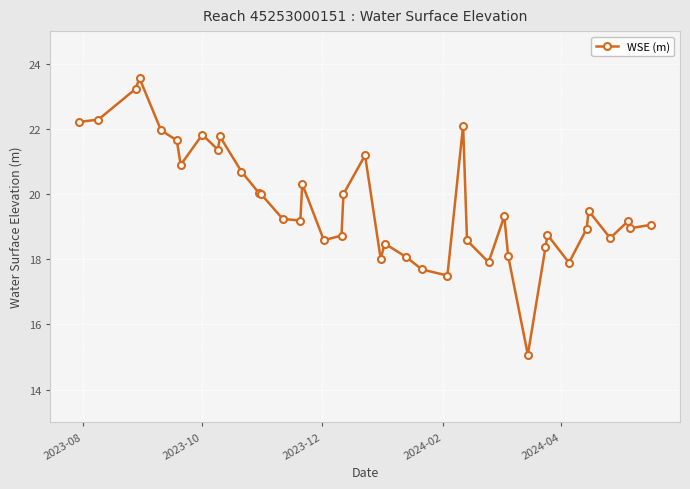

What is the value of the 29th point from the left?

19.3